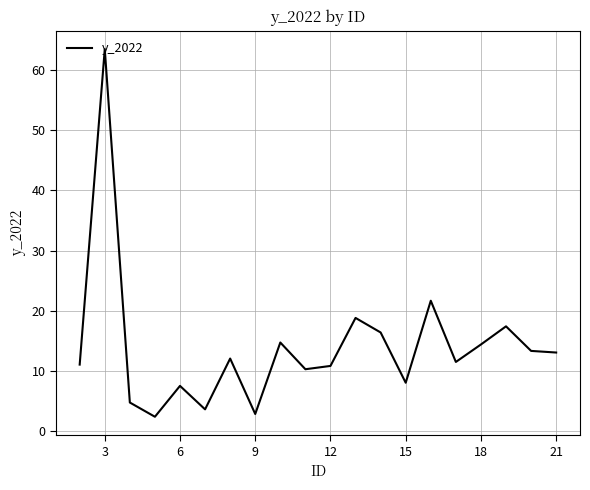

What is the difference between the maximum and minimum values?

61.2